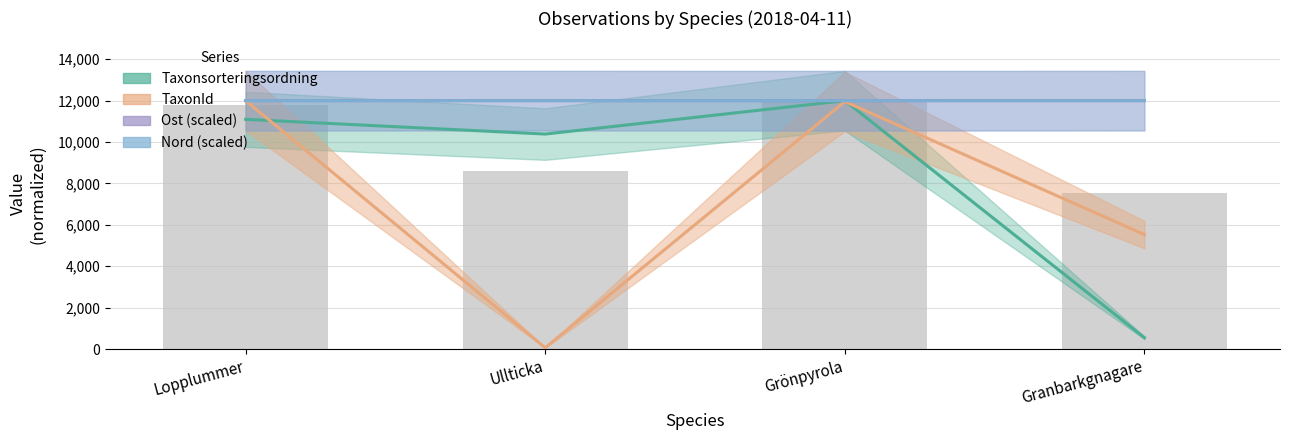

What is the difference between the Taxonsorteringsordning values at Granbarkgnagare and Lopplummer?

10550.8